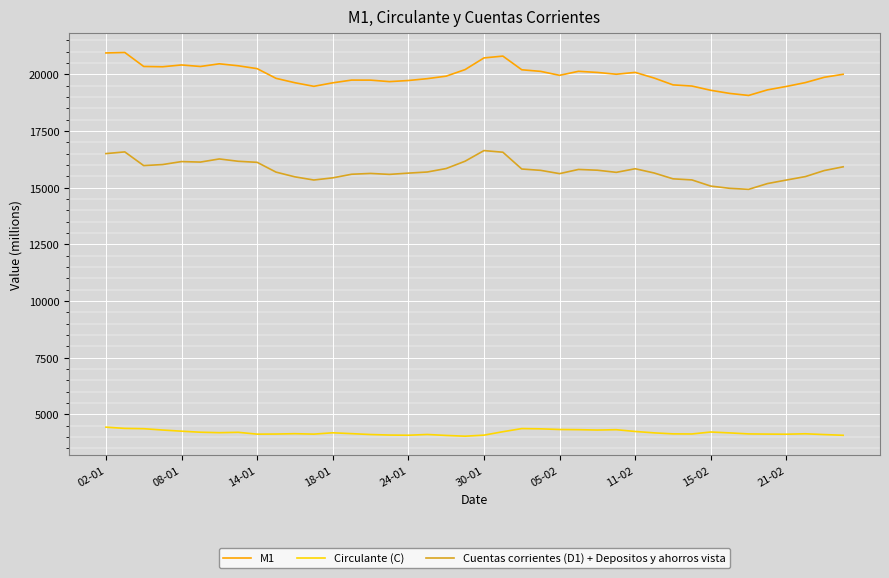

Rank the series by their average value, from lowest to highest.

Circulante (C), Cuentas corrientes (D1) + Depositos y ahorros vista, M1